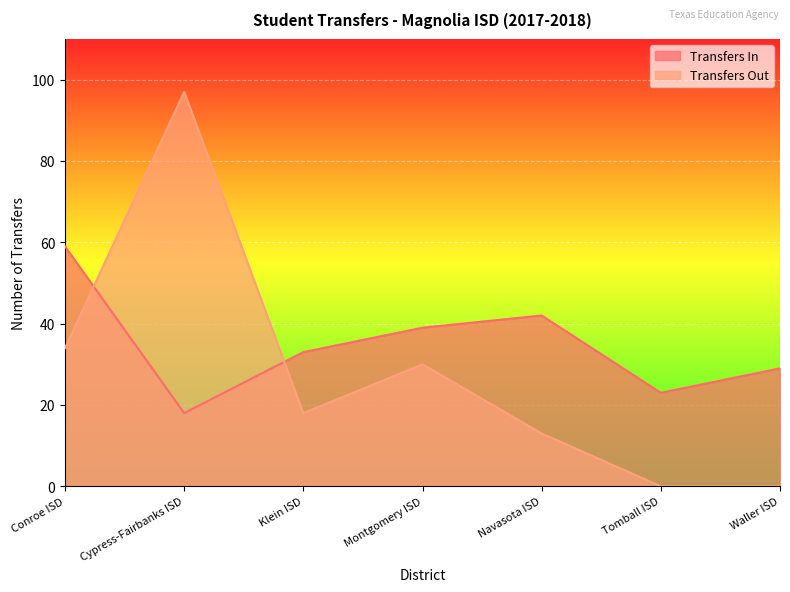

List the series in order of their overall mean, lowest first.

Transfers Out, Transfers In